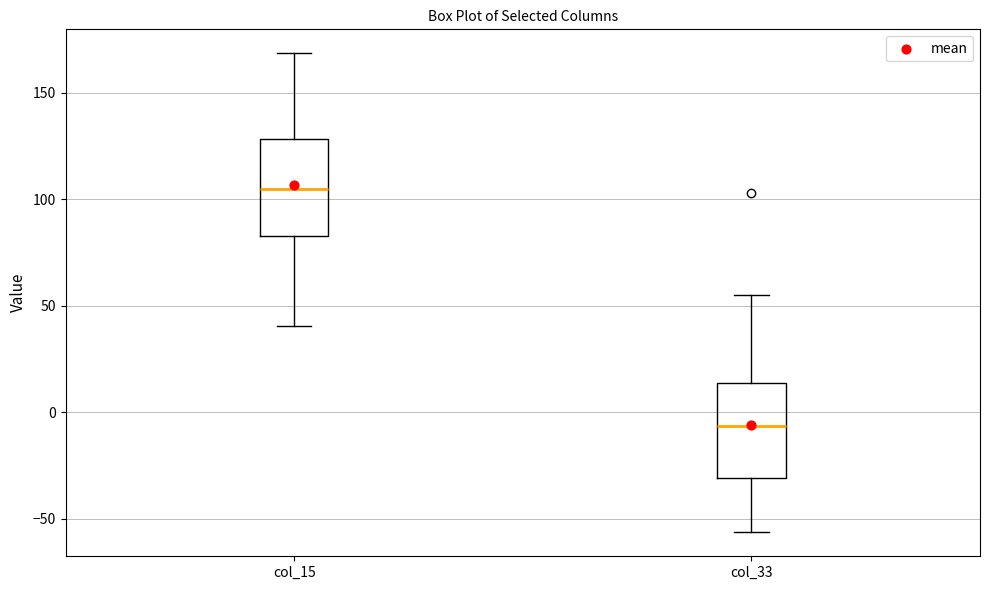

Where is the lower edge of the box for col_33 on the y-axis? The values are not printed on the chart, so give them approximately, as read against the axis.

-30